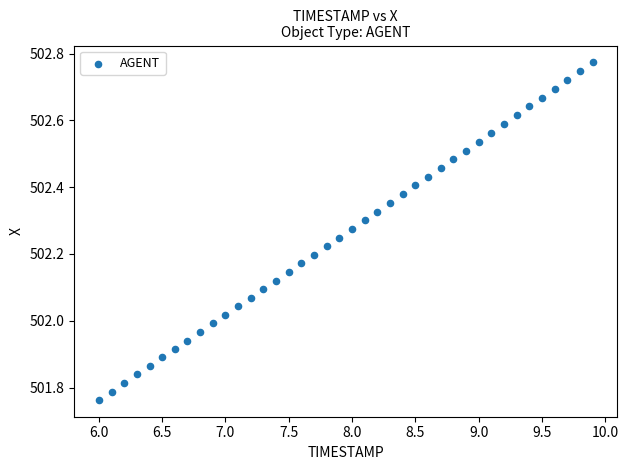

What is the range of Y values (max minus min)?

1.0